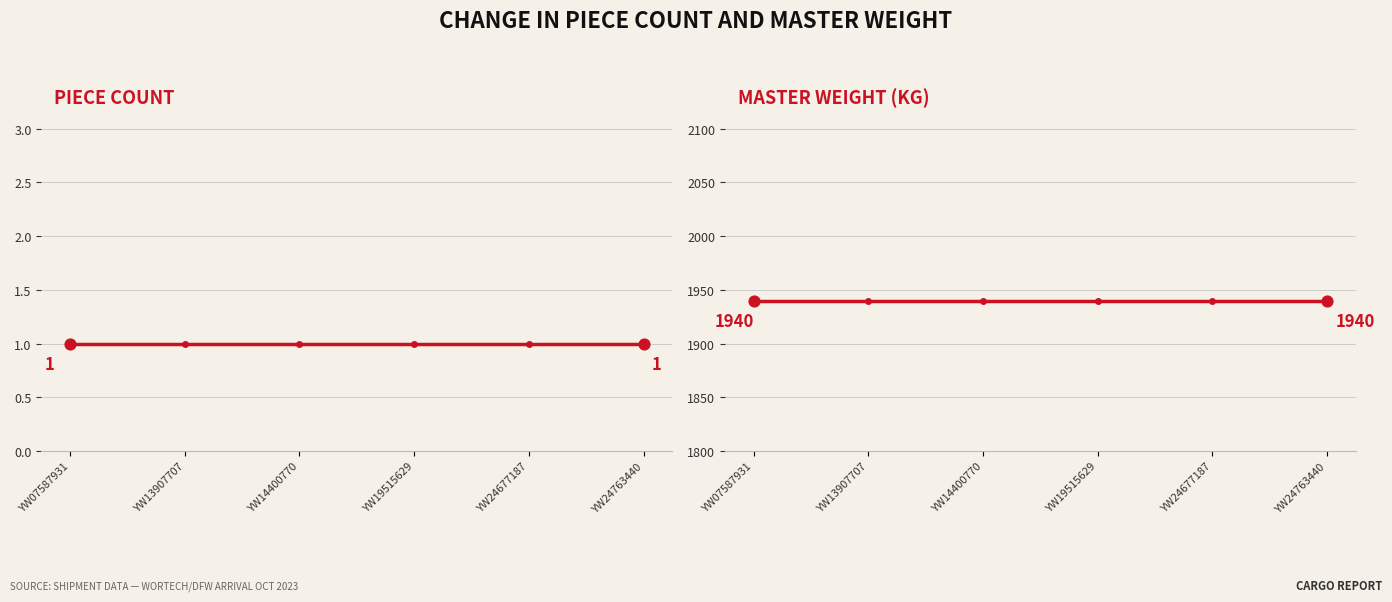

Which series has the largest total across all categories?

Master Weight